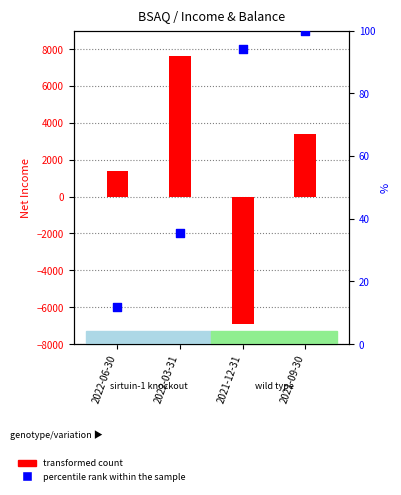

Is the value of percentile rank within the sample at 2021-12-31 greater than the value of transformed count at 2022-06-30?

No